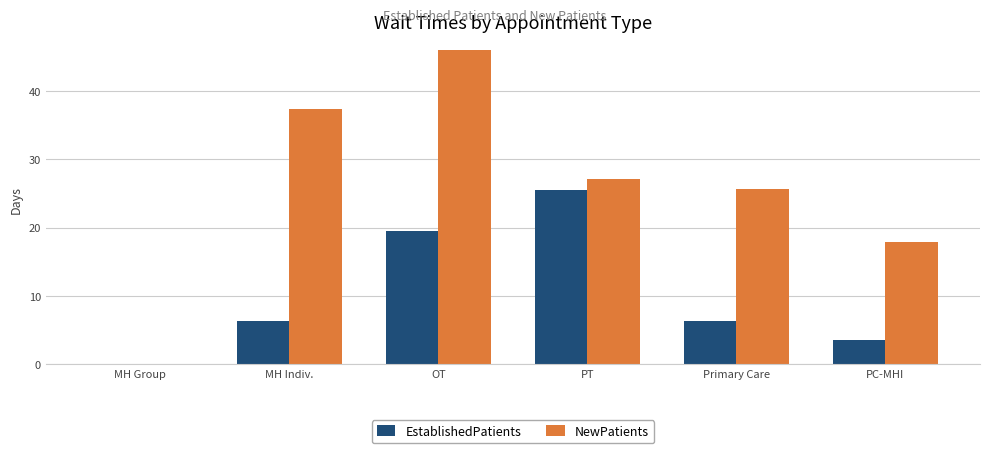

What is the average value of the EstablishedPatients series?

10.2